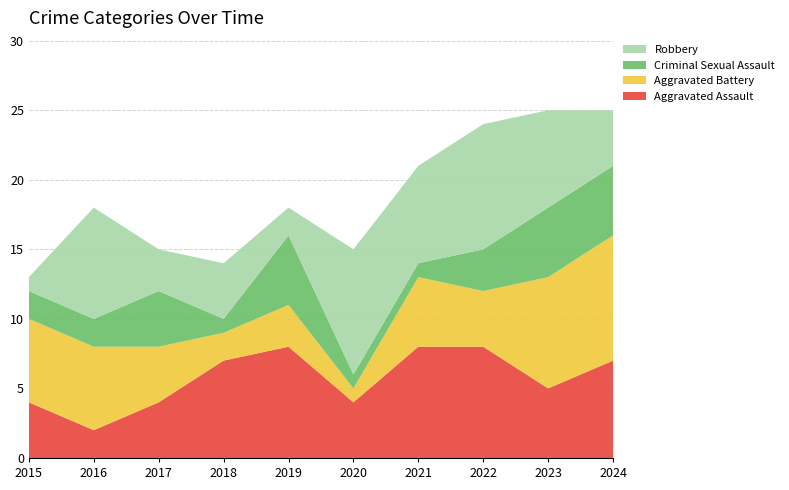

Reading left to right, list all the values displayed in this chart.

Aggravated Assault: 2015=4	2016=2	2017=4	2018=7	2019=8	2020=4	2021=8	2022=8	2023=5	2024=7
Aggravated Battery: 2015=6	2016=6	2017=4	2018=2	2019=3	2020=1	2021=5	2022=4	2023=8	2024=9
Criminal Sexual Assault: 2015=2	2016=2	2017=4	2018=1	2019=5	2020=1	2021=1	2022=3	2023=5	2024=5
Robbery: 2015=1	2016=8	2017=3	2018=4	2019=2	2020=9	2021=7	2022=9	2023=7	2024=4